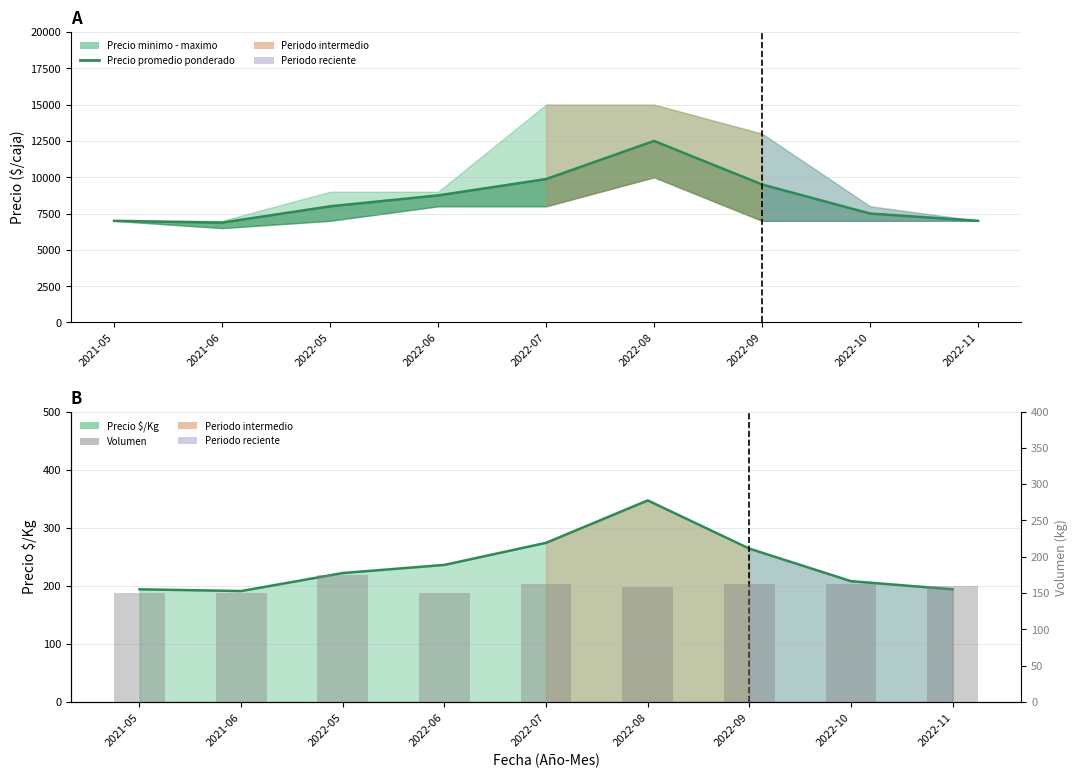

Between 2021-06 and 2021-05, which is larger?

2021-05